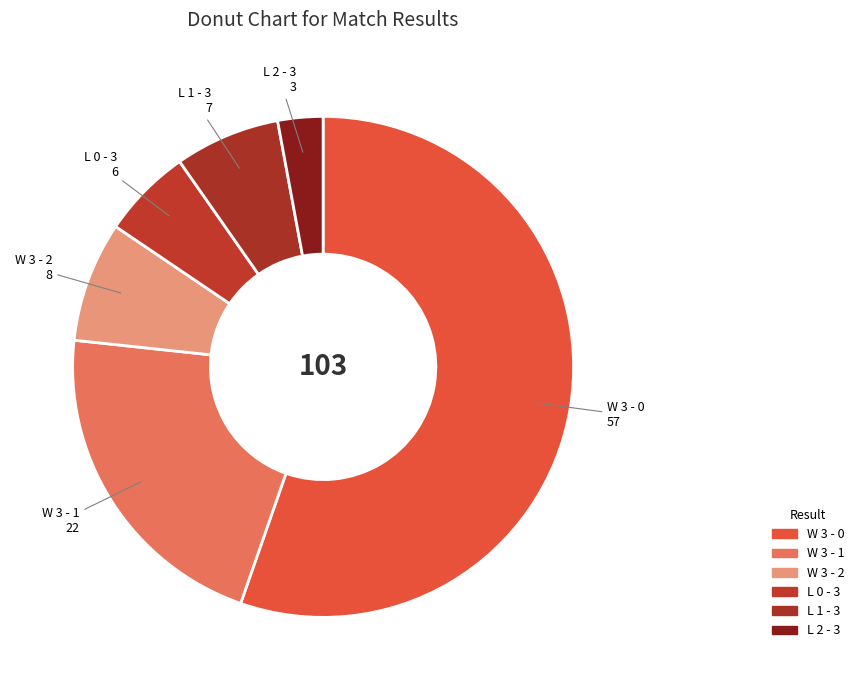

Count the number of slices in the pie.

6